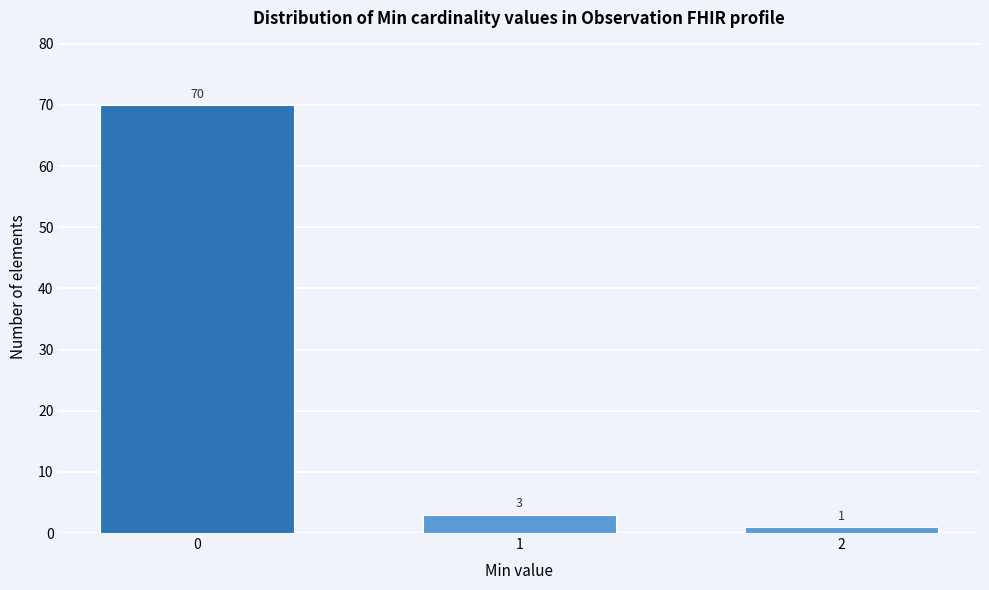

Reading left to right, transcribe all the data shown in this chart.

70	3	1